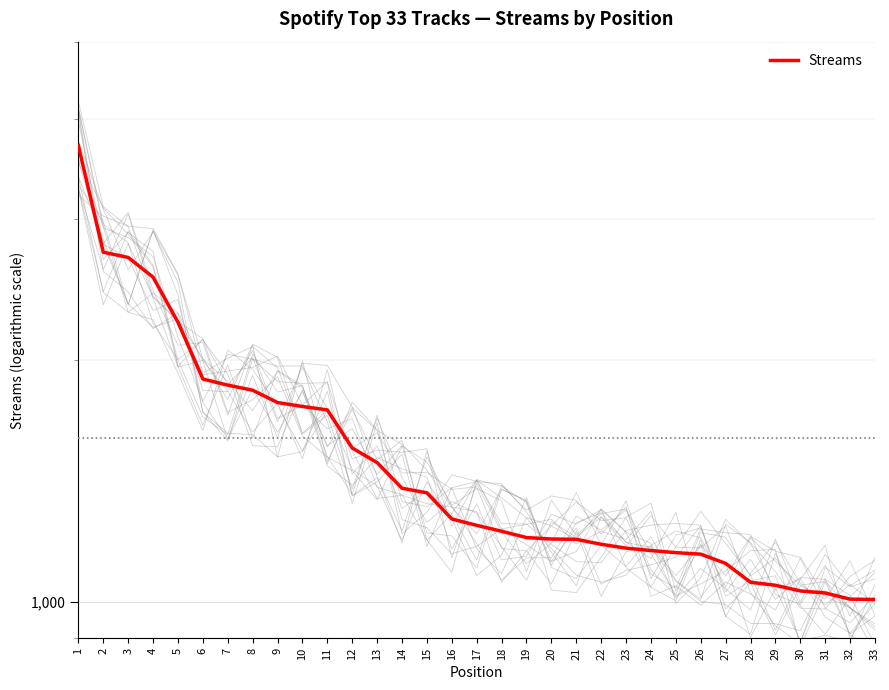

What is the average value?

1545